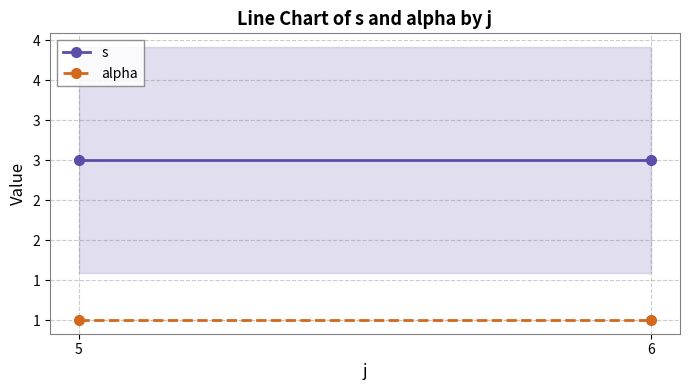

True or false: alpha has a value of 2 at 5.

False